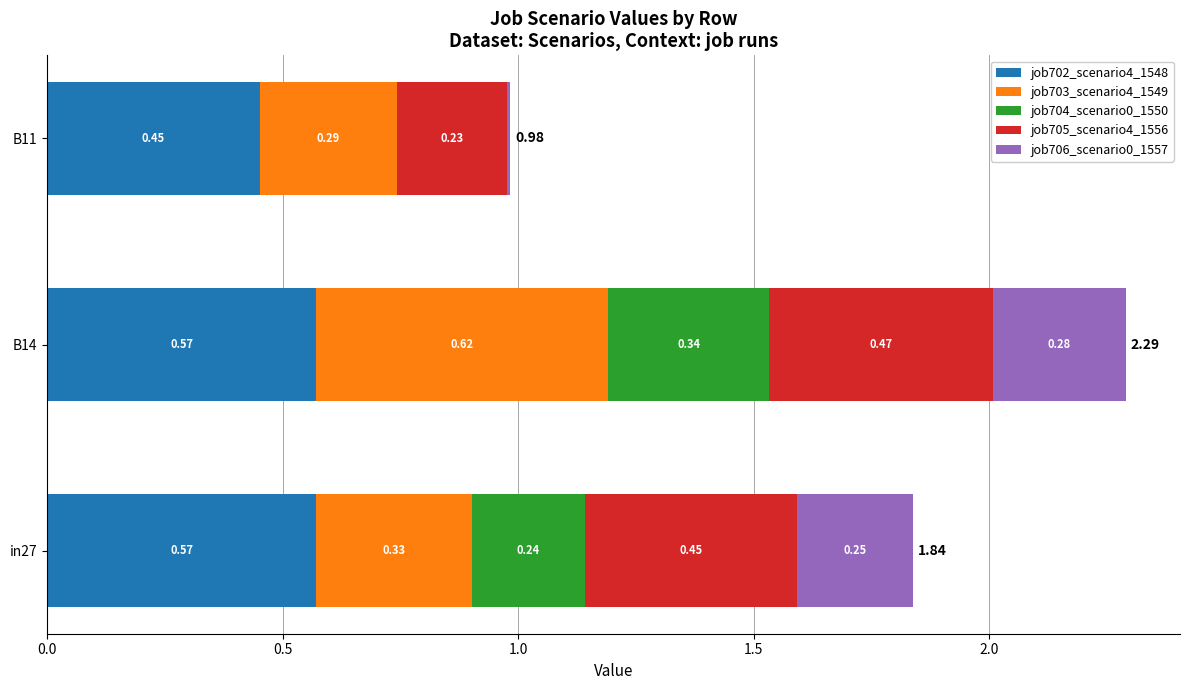

What is the total value across all series at B14?

2.3